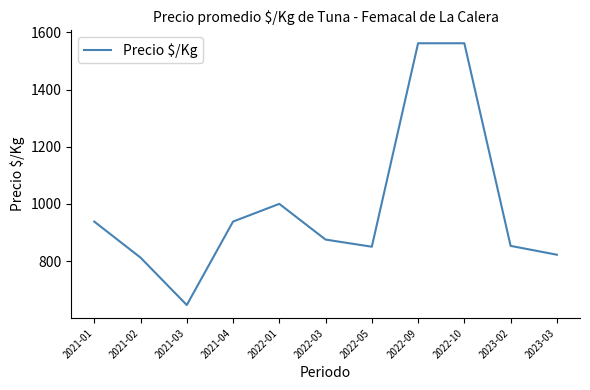

What is the change in value from 2021-04 to 2022-03?

-63